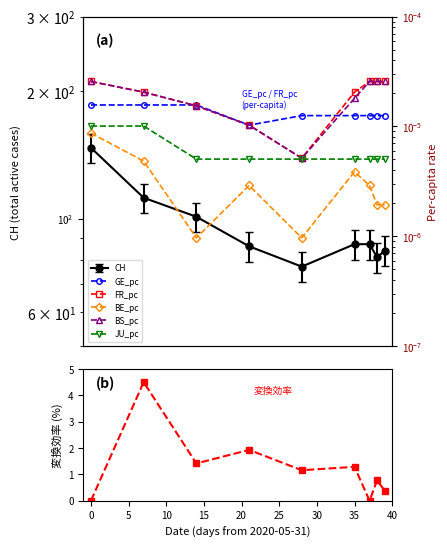

True or false: BS_pc and JU_pc intersect in this chart.

False